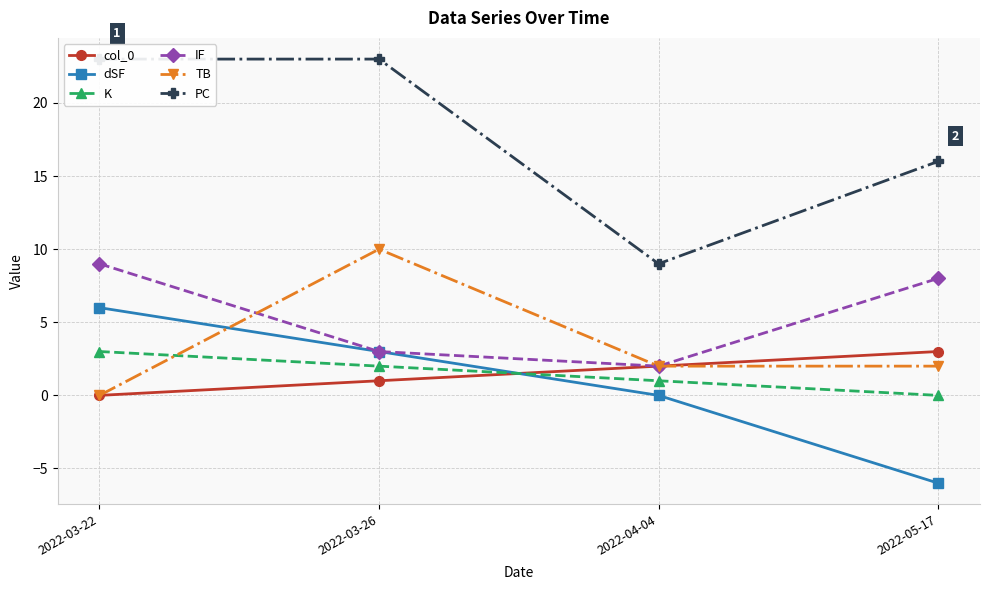

Where is the first local minimum for IF?

2022-04-04